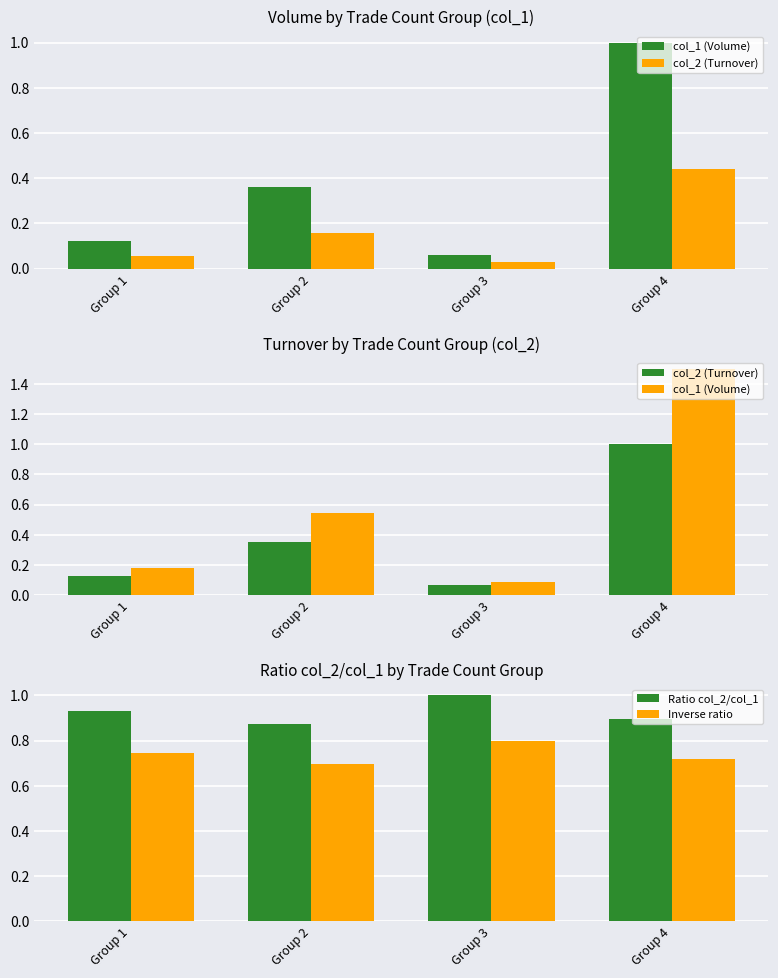

At which label does Inverse ratio reach its minimum?

Group 2